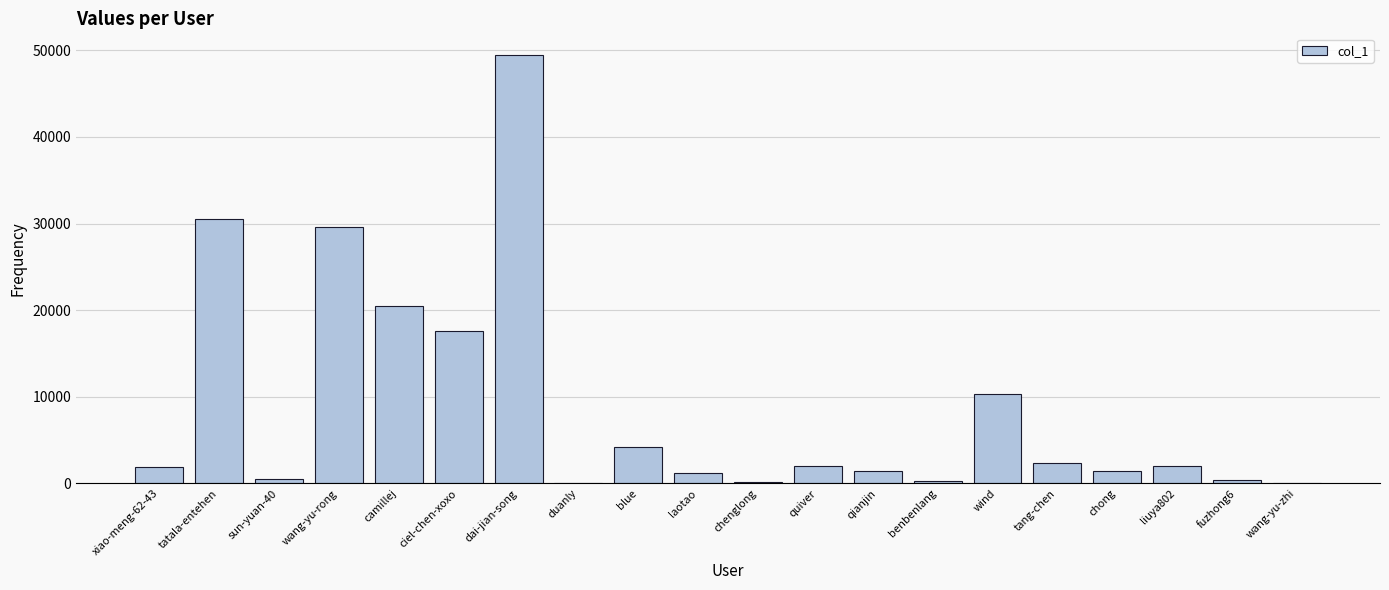

Which label corresponds to the largest value in the chart?

dai-jian-song